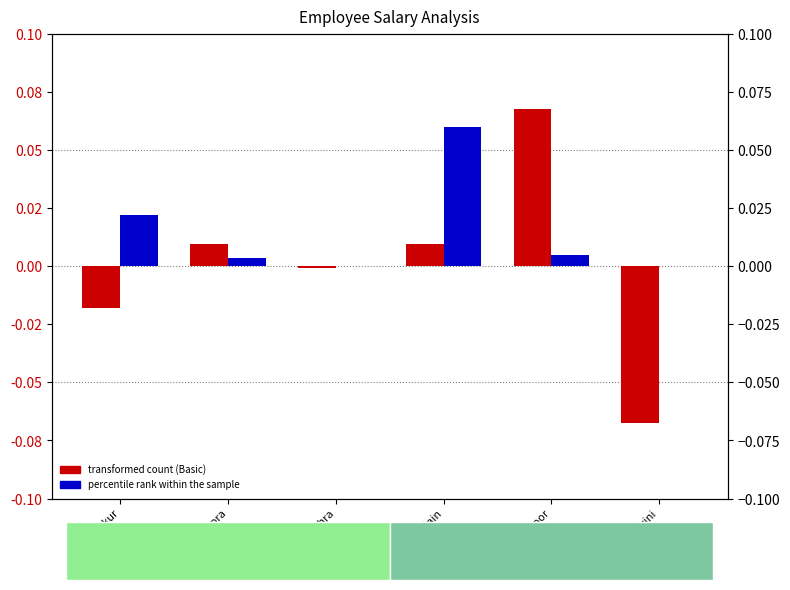

Rank the categories by percentile rank within the sample value from highest to lowest.

Arjun Jain, Anjali Thakur, Arjun Kapoor, Anjum Chopra, Anupam Mishra, Ashwini